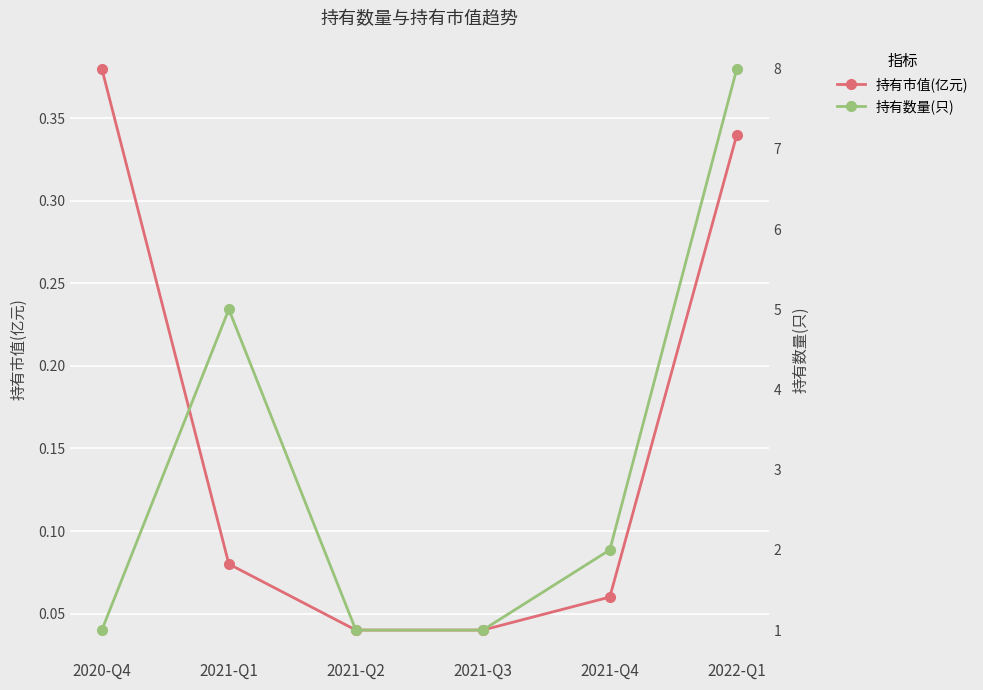

Reading right to left, extract all data points from this chart.

持有市值(亿元): 2022-Q1=0.3	2021-Q4=0.1	2021-Q3=0.0	2021-Q2=0.0	2021-Q1=0.1	2020-Q4=0.4
持有数量(只): 2022-Q1=8.0	2021-Q4=2.0	2021-Q3=1.0	2021-Q2=1.0	2021-Q1=5.0	2020-Q4=1.0